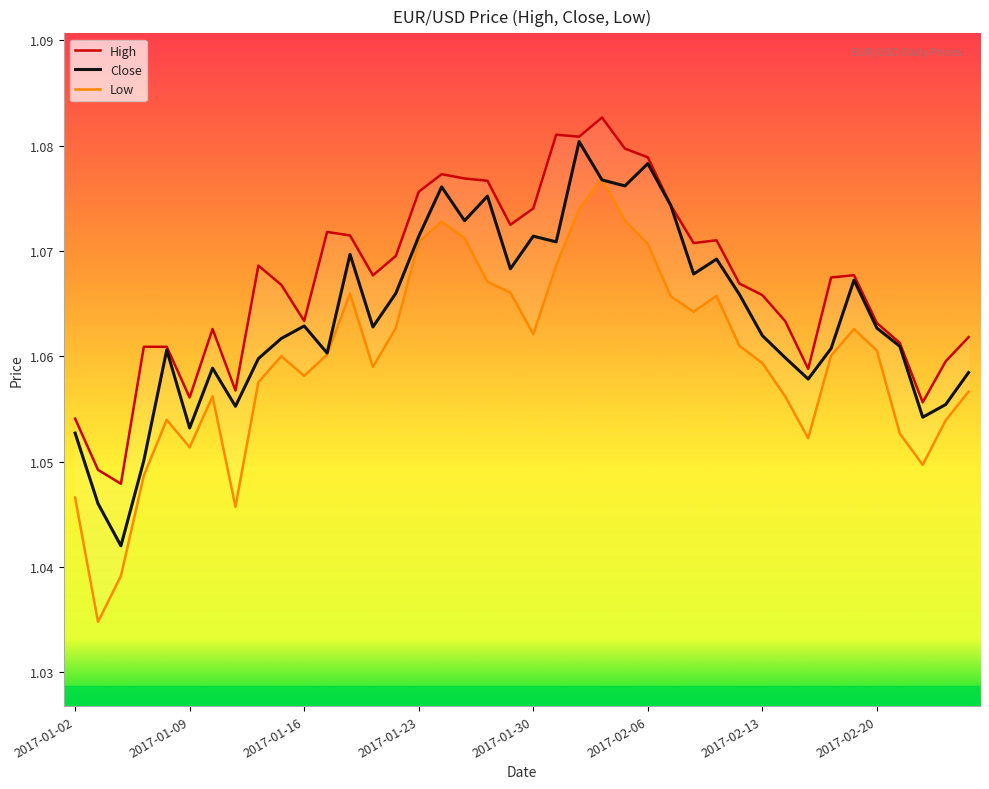

Which series changed the most between 28 and 37?

Low